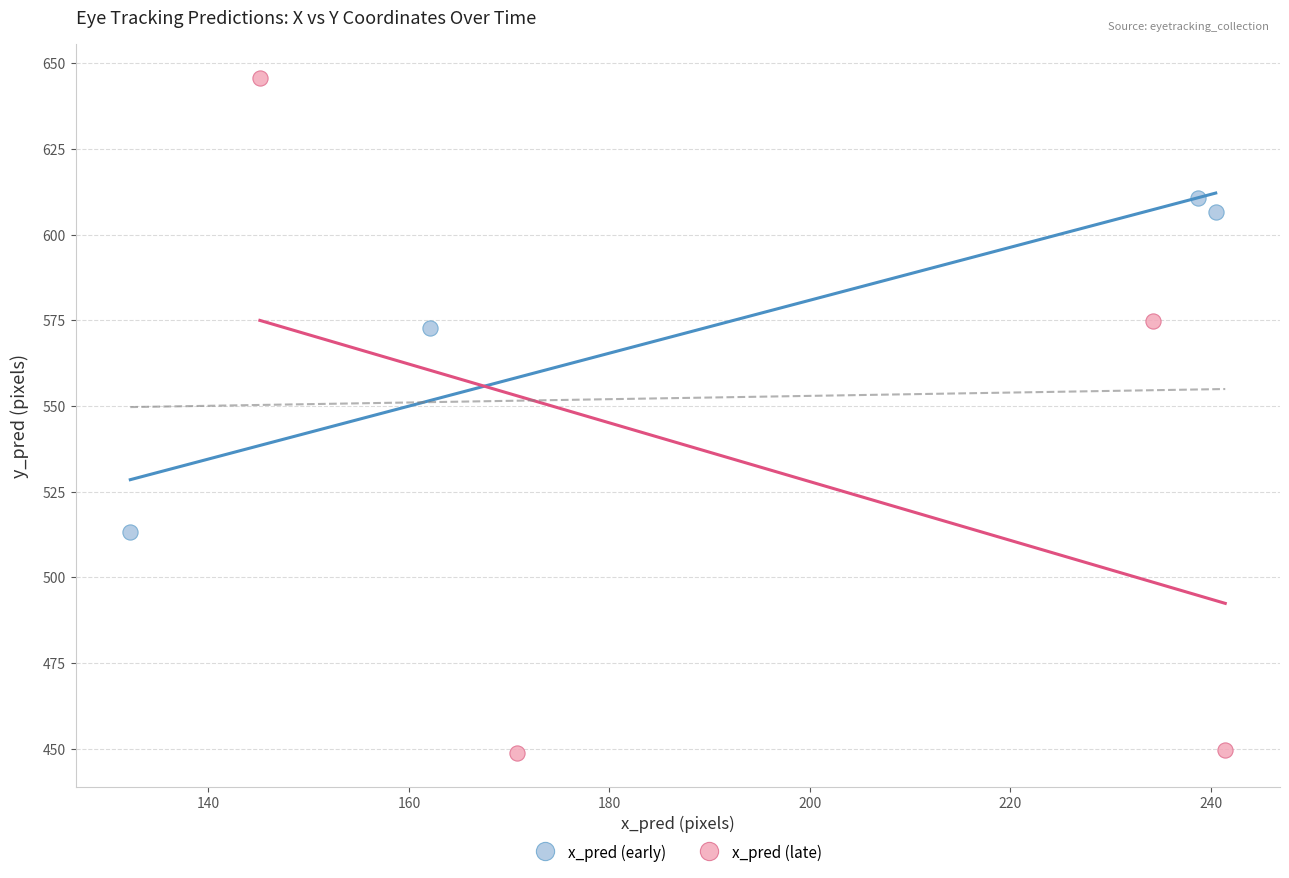

Which series has the widest spread of Y values?

x_pred (late)